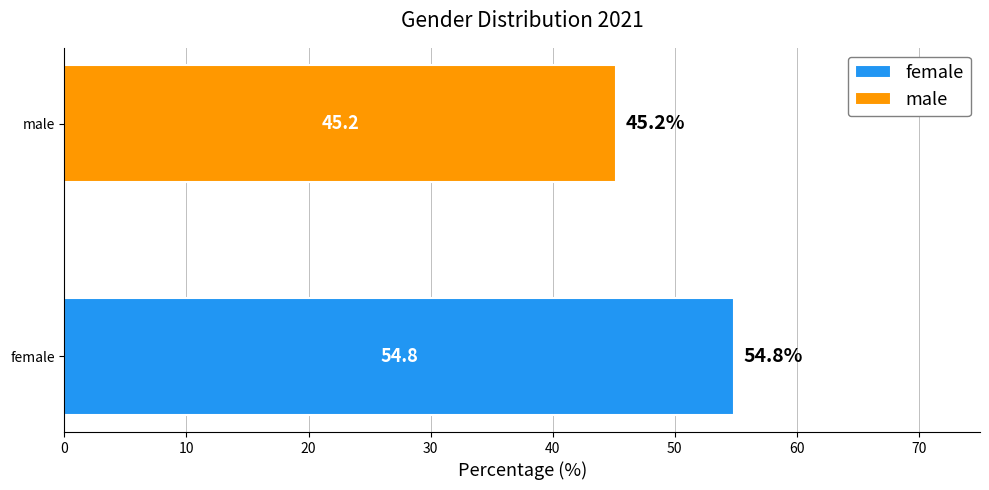

What is the minimum value shown in the chart?

45.2